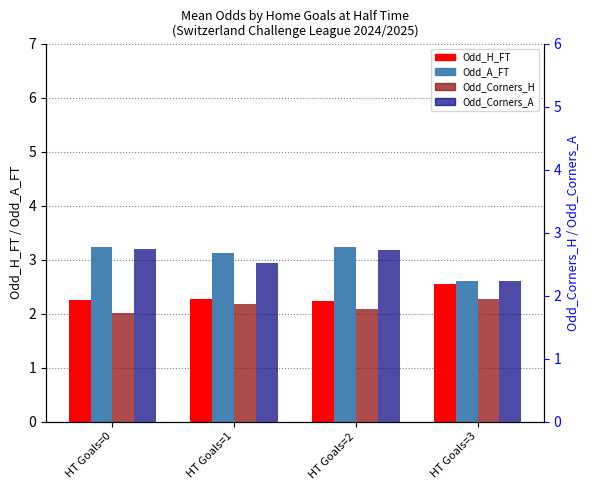

List the series in order of their overall mean, lowest first.

Odd_Corners_H, Odd_H_FT, Odd_Corners_A, Odd_A_FT